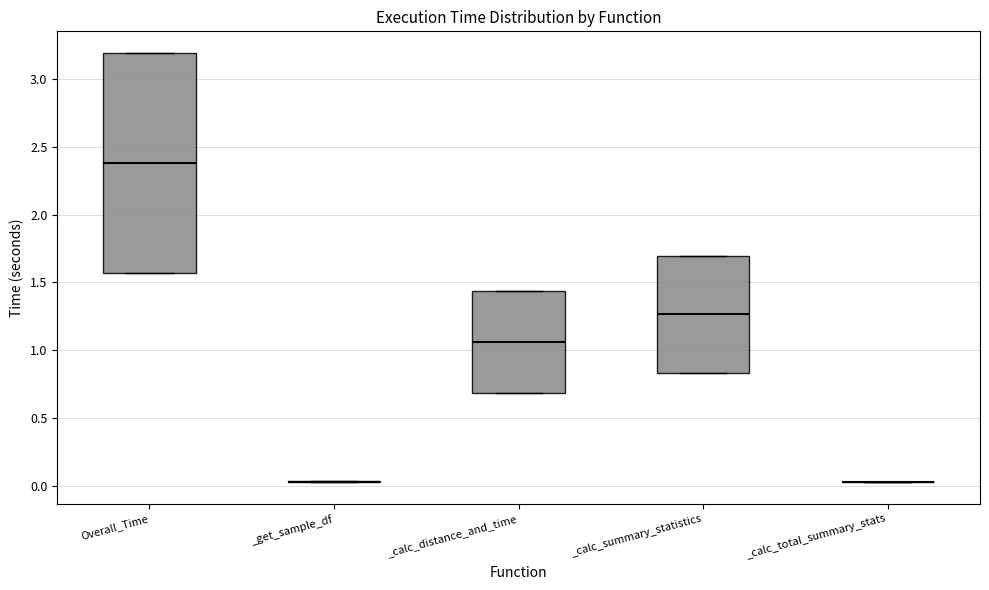

Where does the median line of the box for _calc_summary_statistics sit on the y-axis? The values are not printed on the chart, so give them approximately, as read against the axis.

1.25